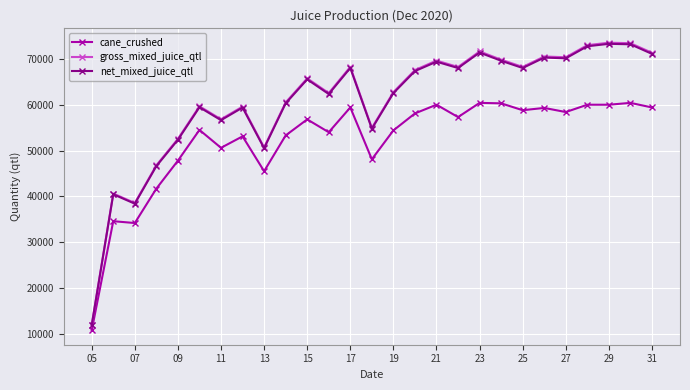

Which series has the largest range (max minus min)?

gross_mixed_juice_qtl